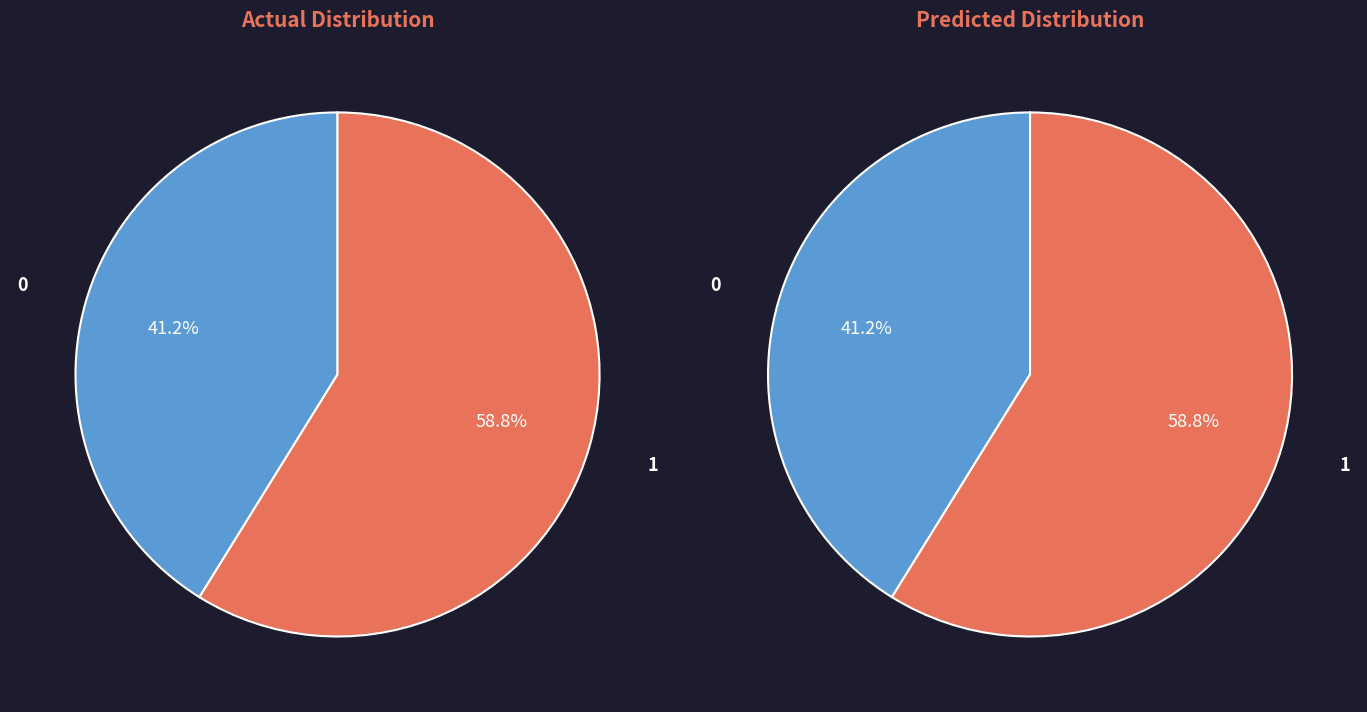

Count the number of slices in the pie.

2